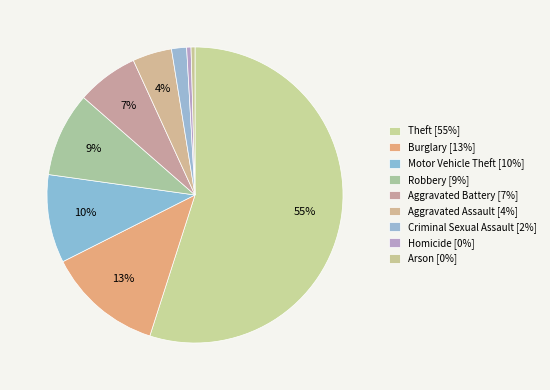

To the nearest percent, what is the difference between the Theft and Aggravated Battery slice percentages?

48%